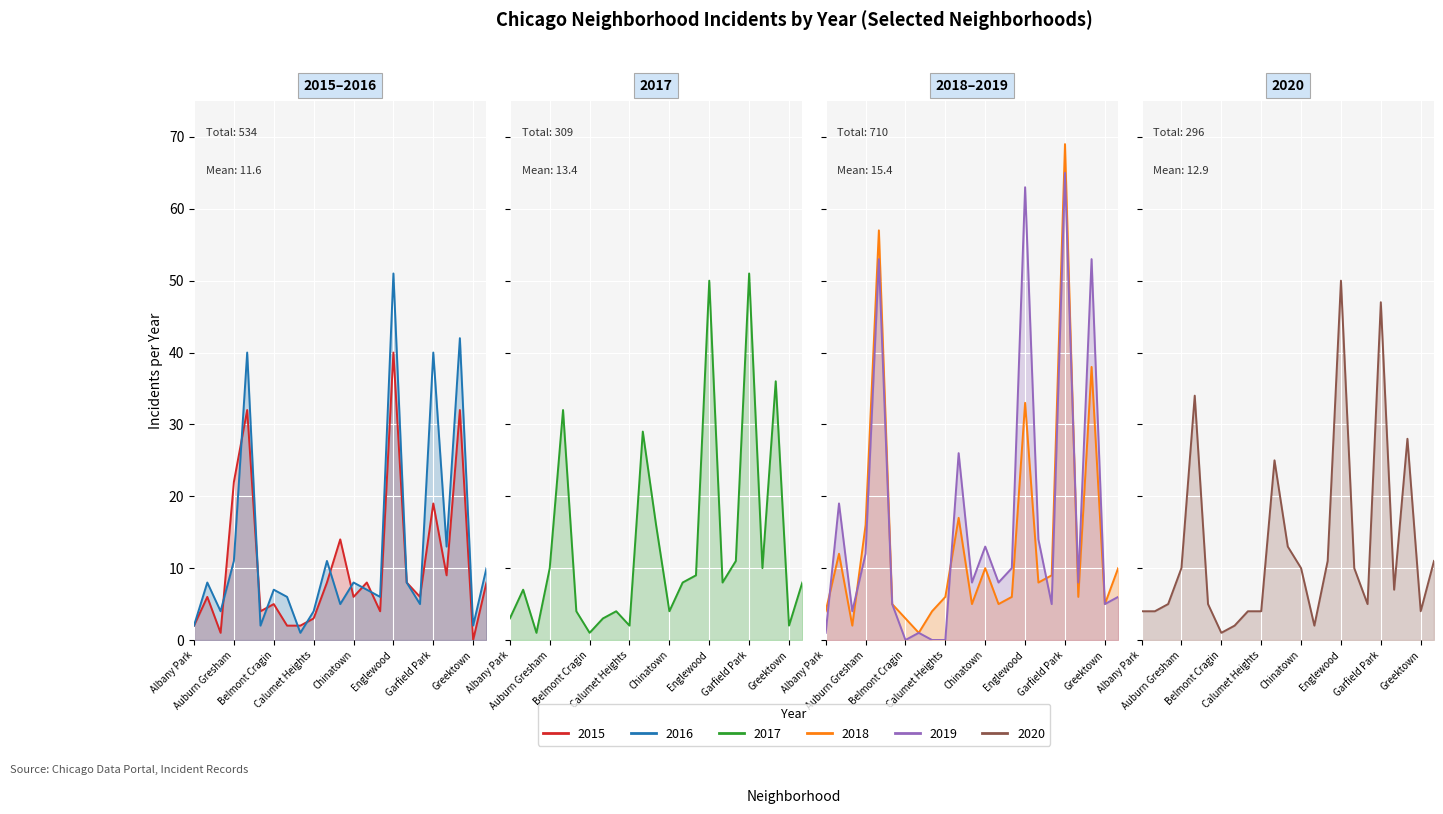

Between Chinatown and 13, which series saw the biggest shift?

2018